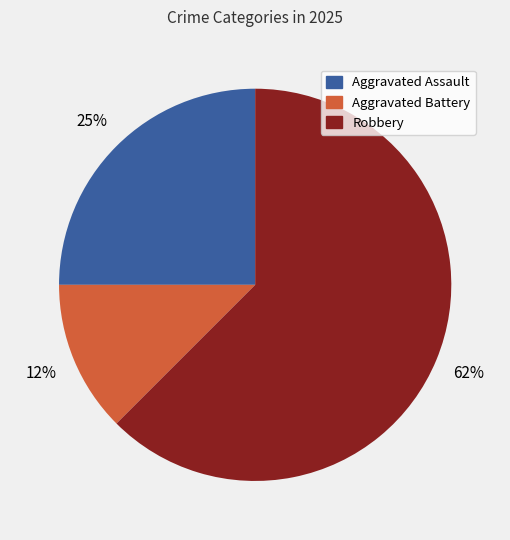

Which slice is the largest?

Robbery